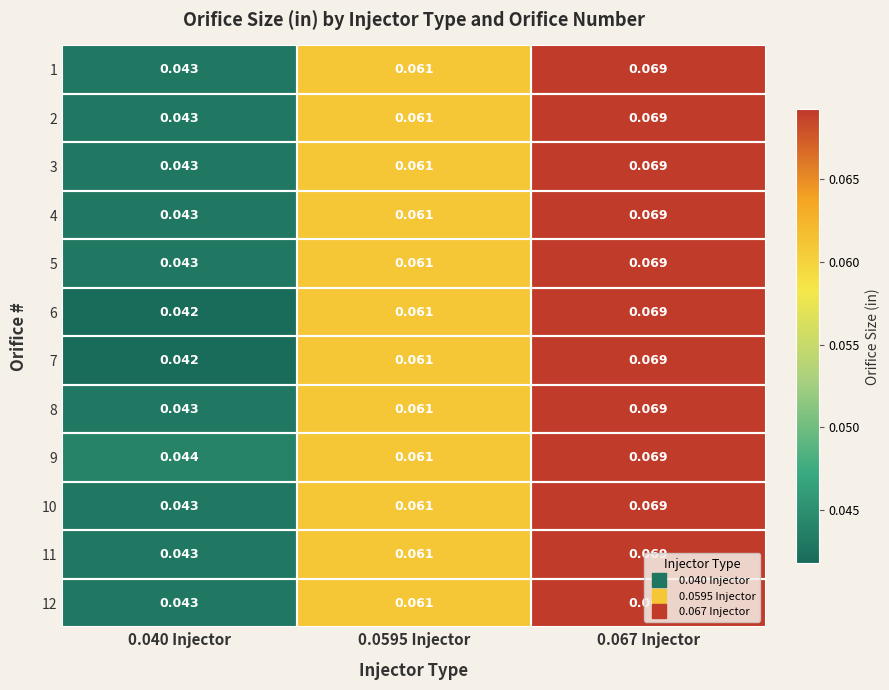

Is the value of 11 at 0.040 Injector greater than the value of 10 at 0.0595 Injector?

No